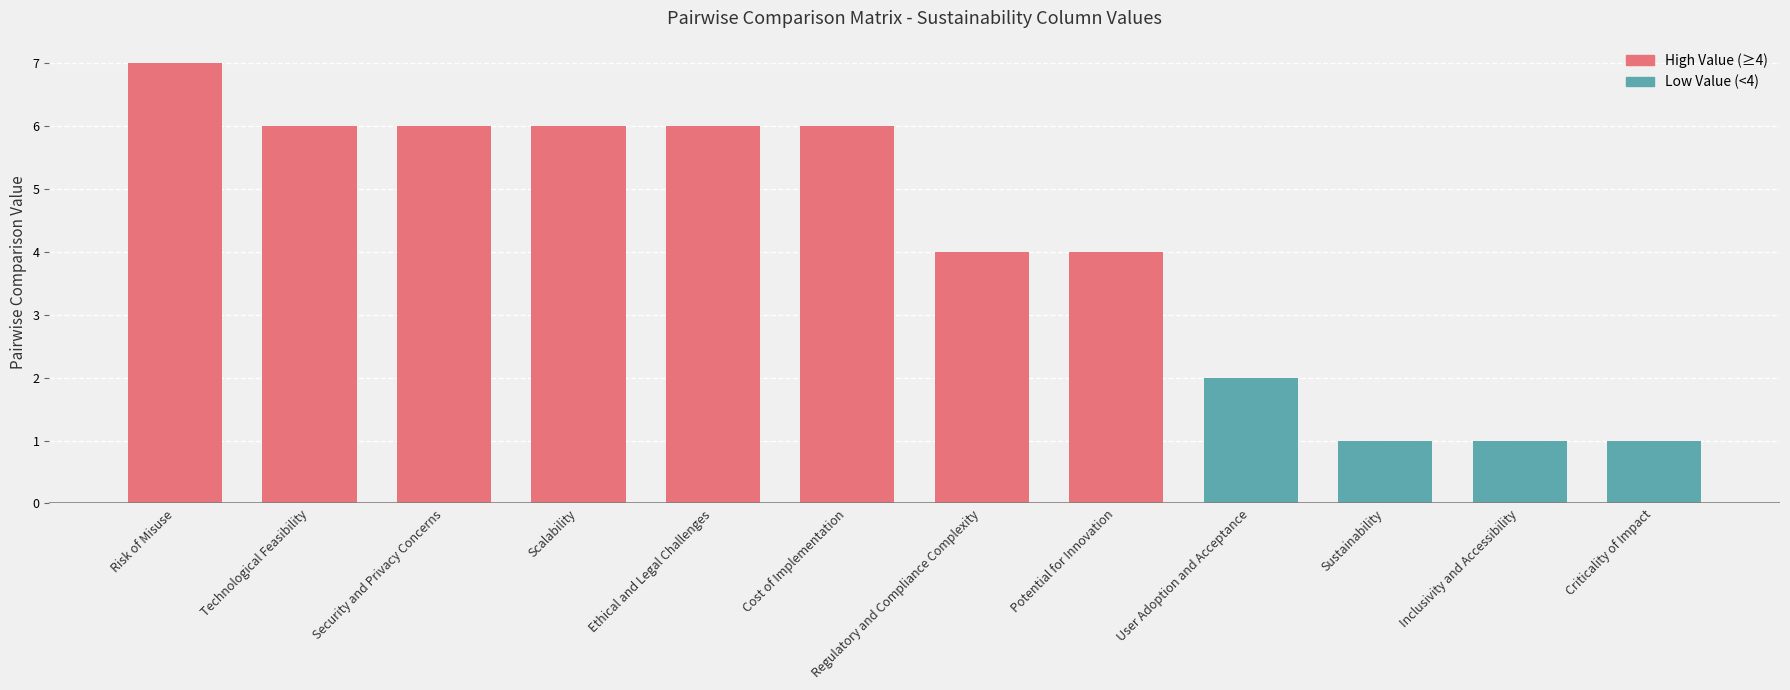

What position from the left is Criticality of Impact?

12